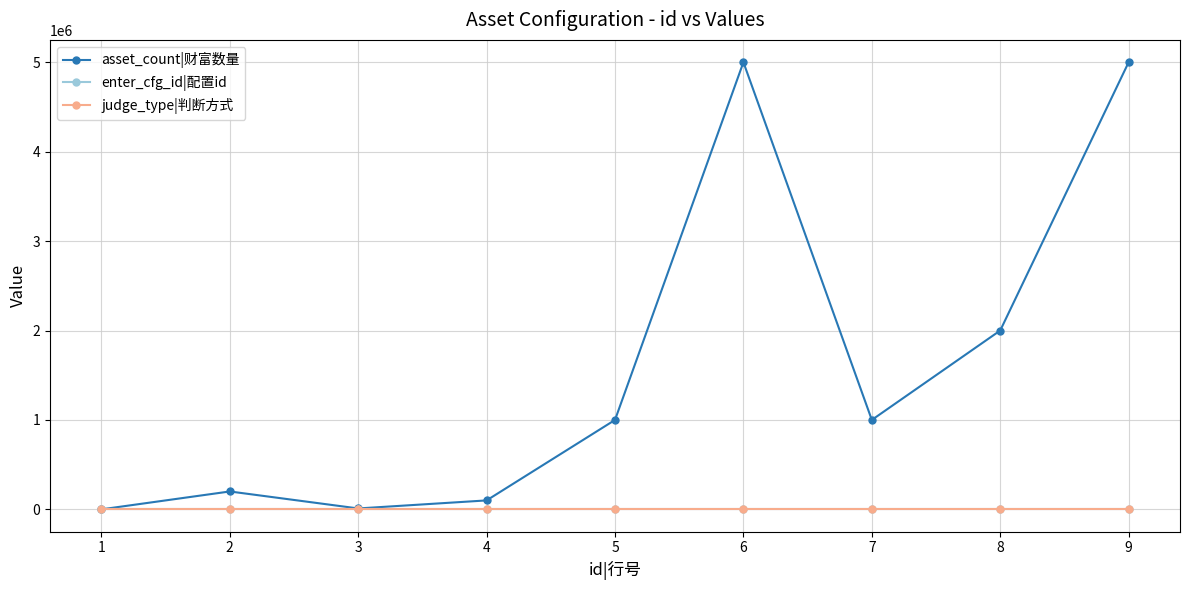

Between 2 and 9, which series saw the biggest shift?

asset_count|财富数量